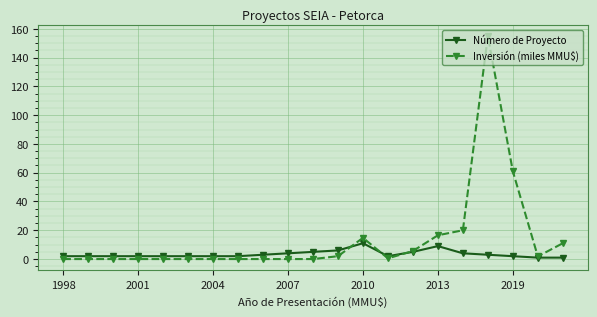

What is the highest value of the Inversión (miles MMU$) series?

155.0